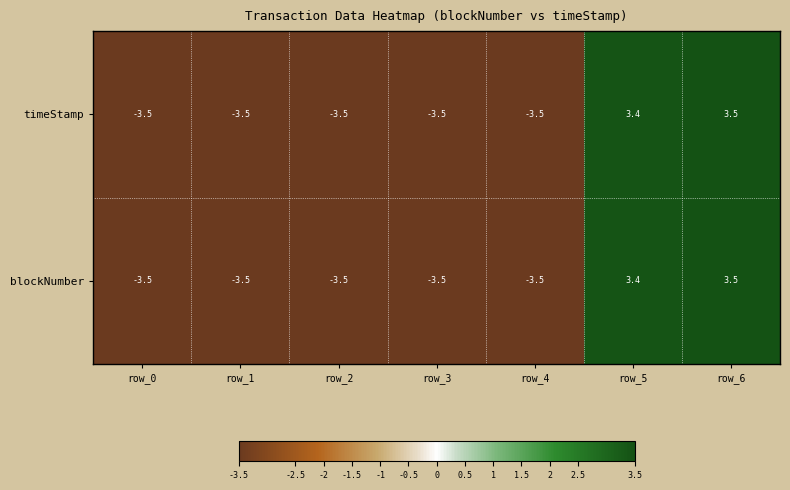

Where is blockNumber nearest to the value 0?

row_5